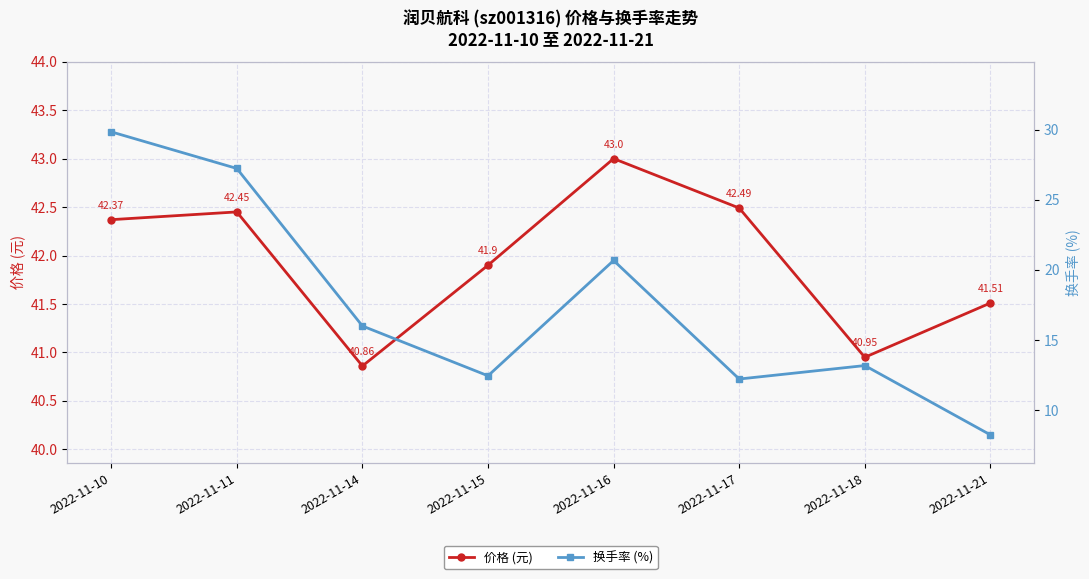

What is the value of the 价格 (元) point at the 4th from the left?

41.9